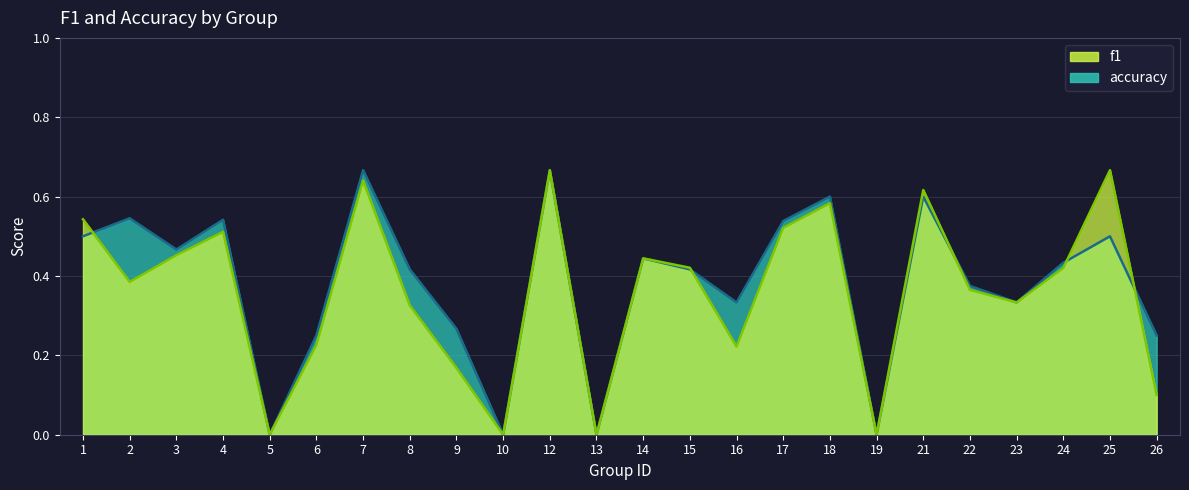

How many interior local peaks does the accuracy series have?

8